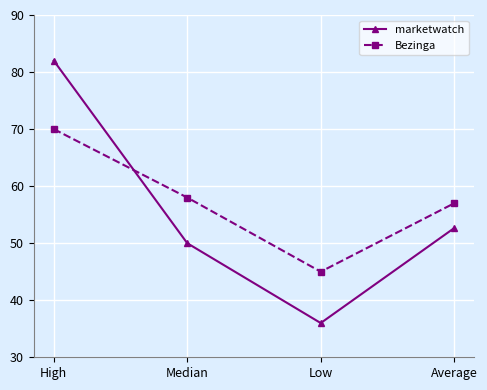

What is the label of the 1st point from the right?

Average